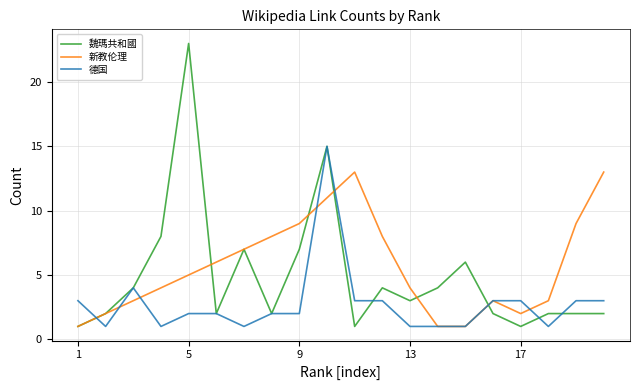

Which series has the widest spread of values?

魏瑪共和國